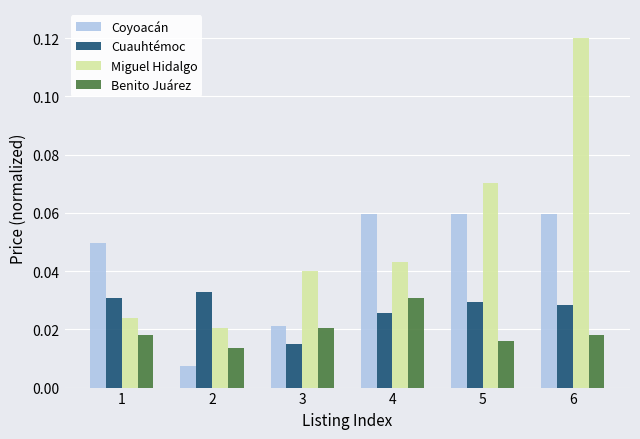

Which series has the largest total across all categories?

Miguel Hidalgo